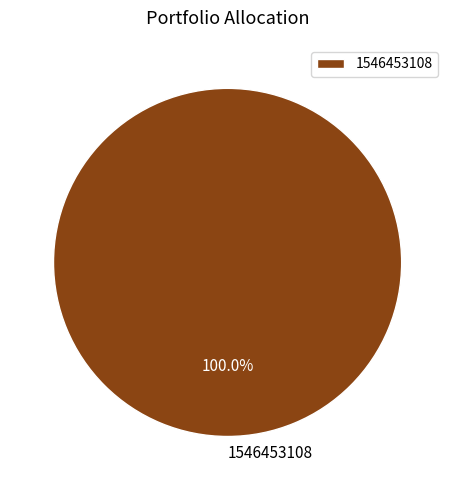

Rank the categories by value from lowest to highest.

1546453108